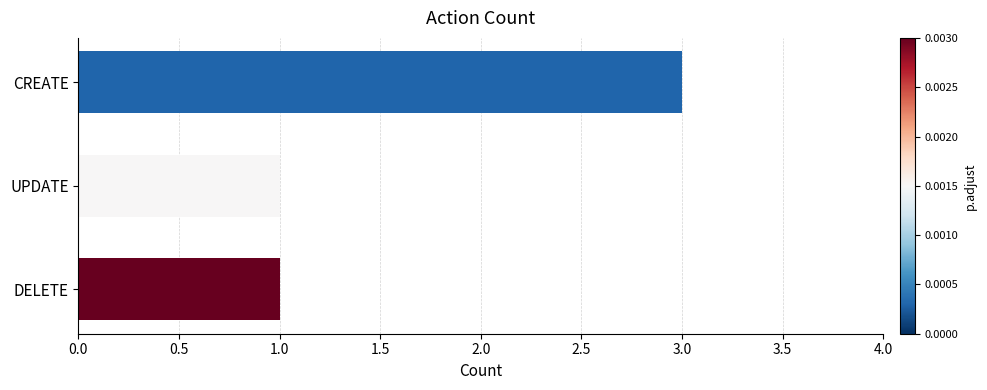

What is the average value?

2